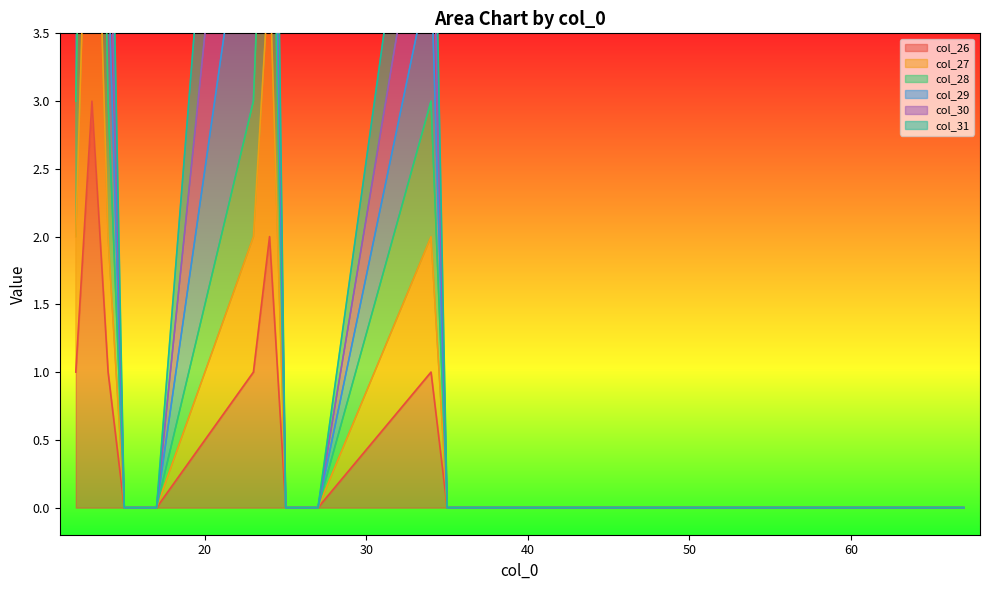

What is the difference between the maximum and second lowest values in the col_27 series?

6